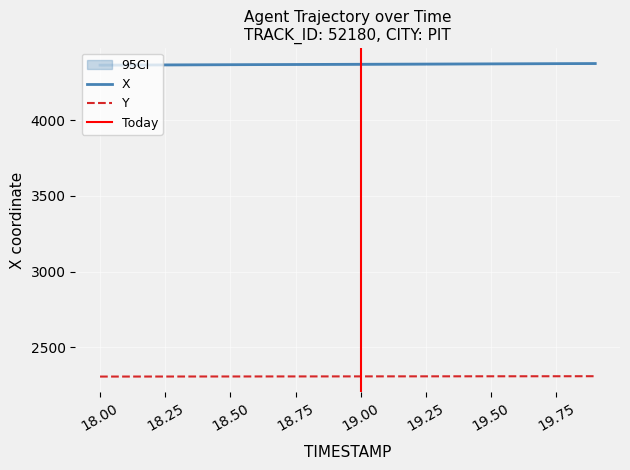

What is the approximate value of X at 18.6?

4365.9